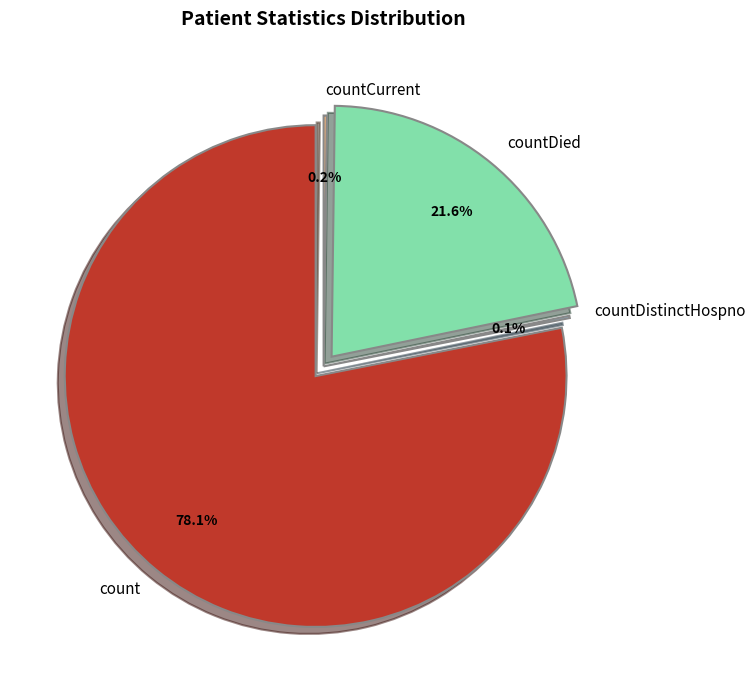

The countCurrentSuspected slice represents 9% of the pie. True or false?

False